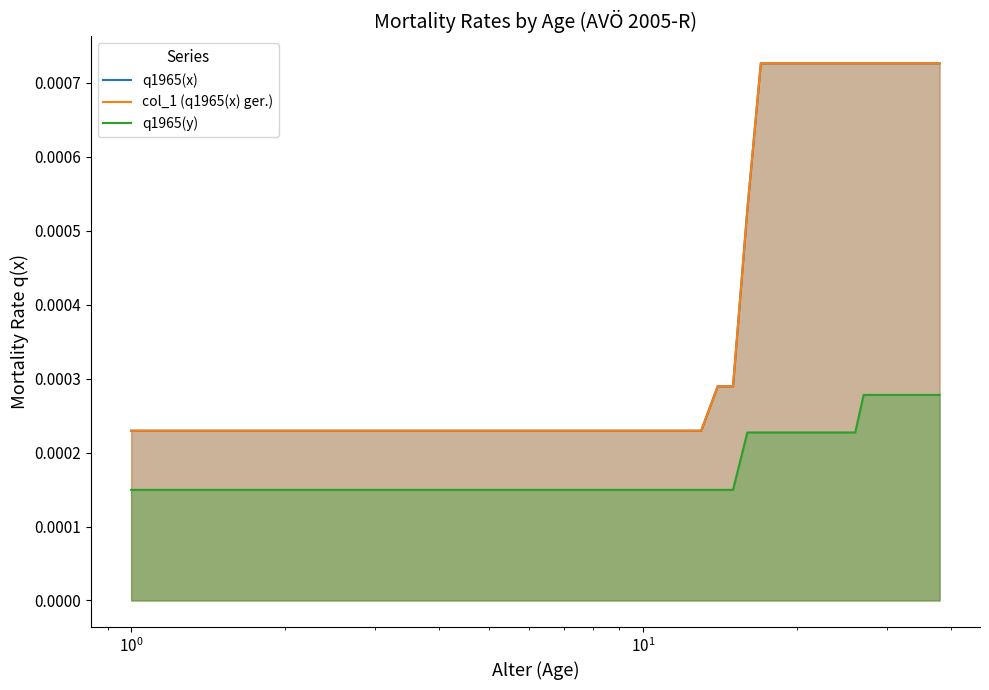

Is it true that col_1 (q1965(x) ger.) equals 0.0 at 9?

True